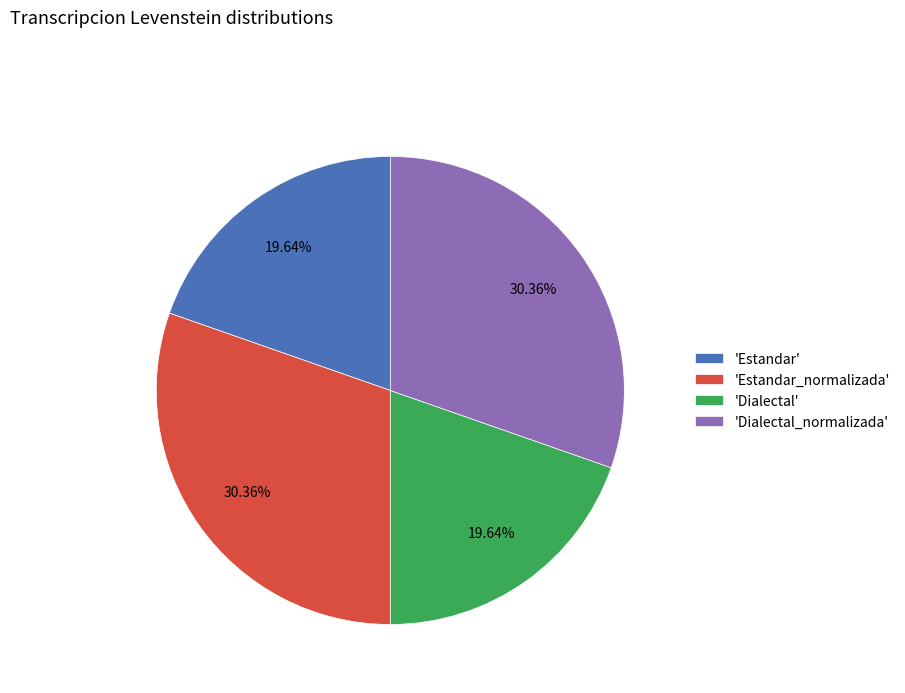

To the nearest percent, what is the difference between the largest and smallest slice percentages?

11%